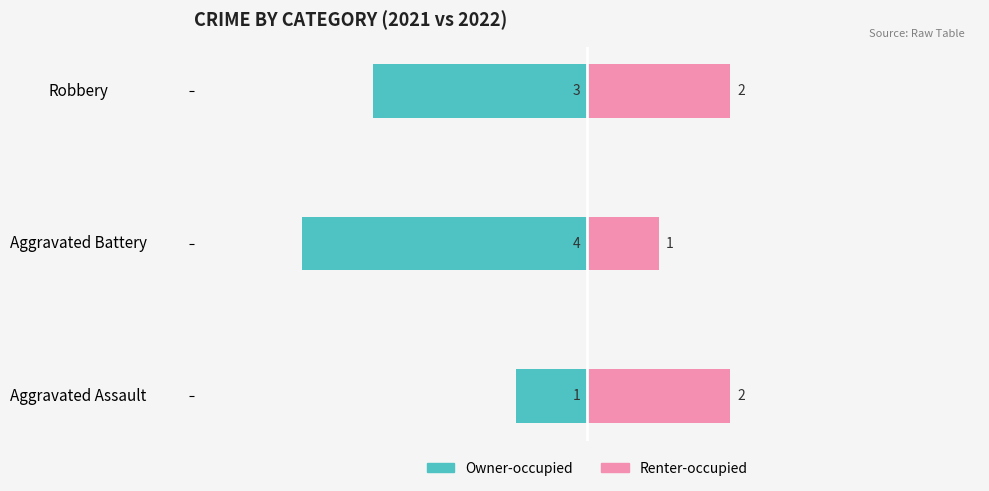

What is the sum of the Owner-occupied values at Robbery and Aggravated Battery?

-7